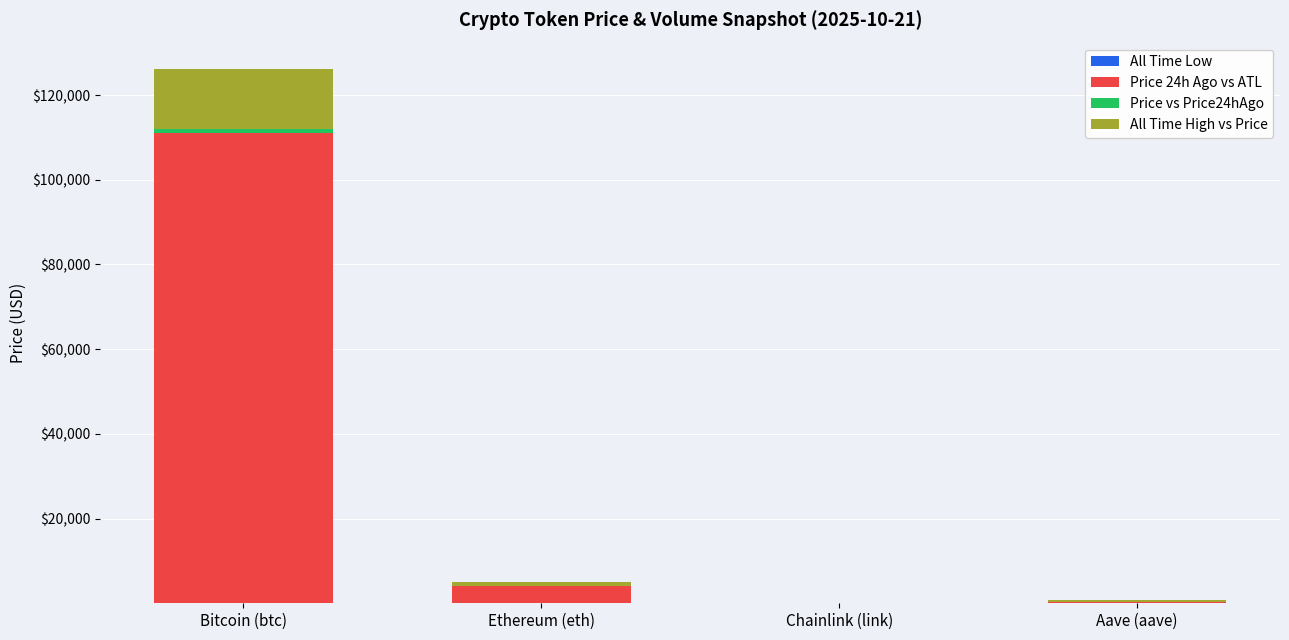

Rank the series at Chainlink (link) from highest to lowest value.

All Time High vs Price, Price 24h Ago vs ATL, All Time Low, Price vs Price24hAgo